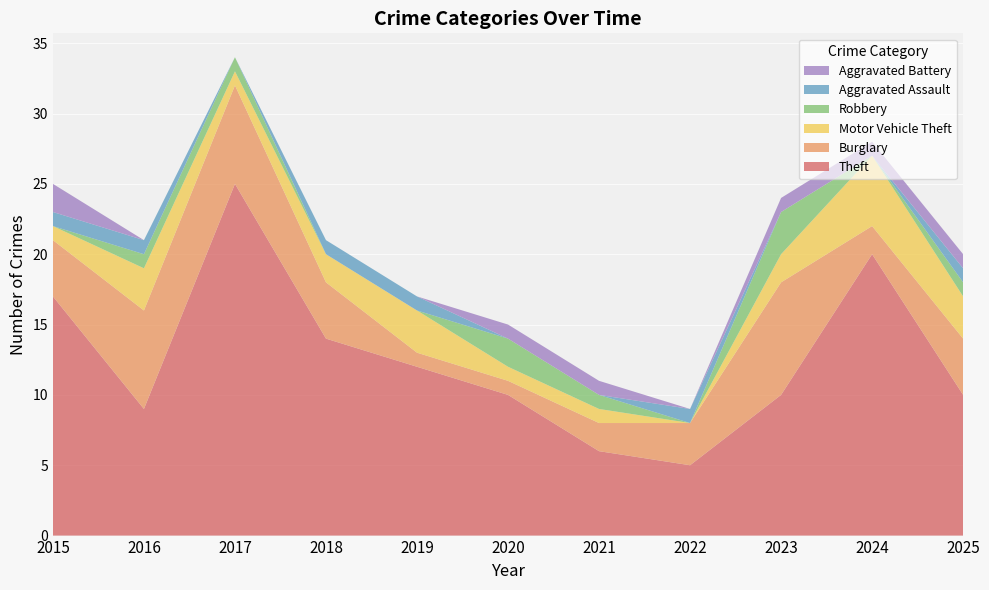

Reading left to right, transcribe all the data shown in this chart.

Theft: 2015=17	2016=9	2017=25	2018=14	2019=12	2020=10	2021=6	2022=5	2023=10	2024=20	2025=10
Burglary: 2015=4	2016=7	2017=7	2018=4	2019=1	2020=1	2021=2	2022=3	2023=8	2024=2	2025=4
Motor Vehicle Theft: 2015=1	2016=3	2017=1	2018=2	2019=3	2020=1	2021=1	2022=0	2023=2	2024=5	2025=3
Robbery: 2015=0	2016=1	2017=1	2018=0	2019=0	2020=2	2021=1	2022=0	2023=3	2024=0	2025=1
Aggravated Assault: 2015=1	2016=1	2017=0	2018=1	2019=1	2020=0	2021=0	2022=1	2023=0	2024=0	2025=1
Aggravated Battery: 2015=2	2016=0	2017=0	2018=0	2019=0	2020=1	2021=1	2022=0	2023=1	2024=1	2025=1